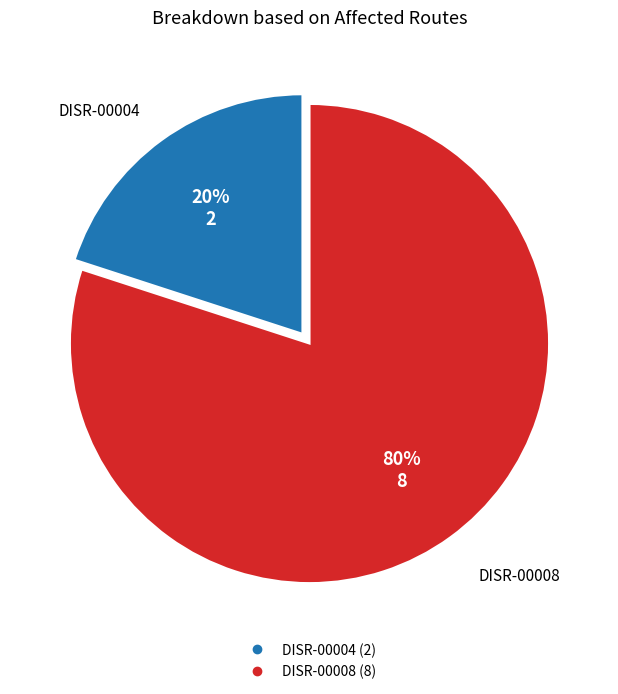

Which slice is the smallest?

DISR-00004